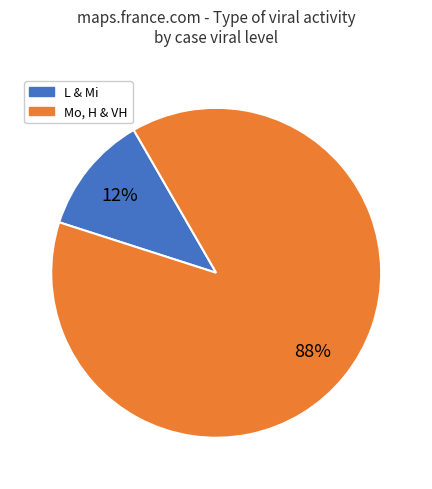

To the nearest percent, what is the average slice percentage?

50%